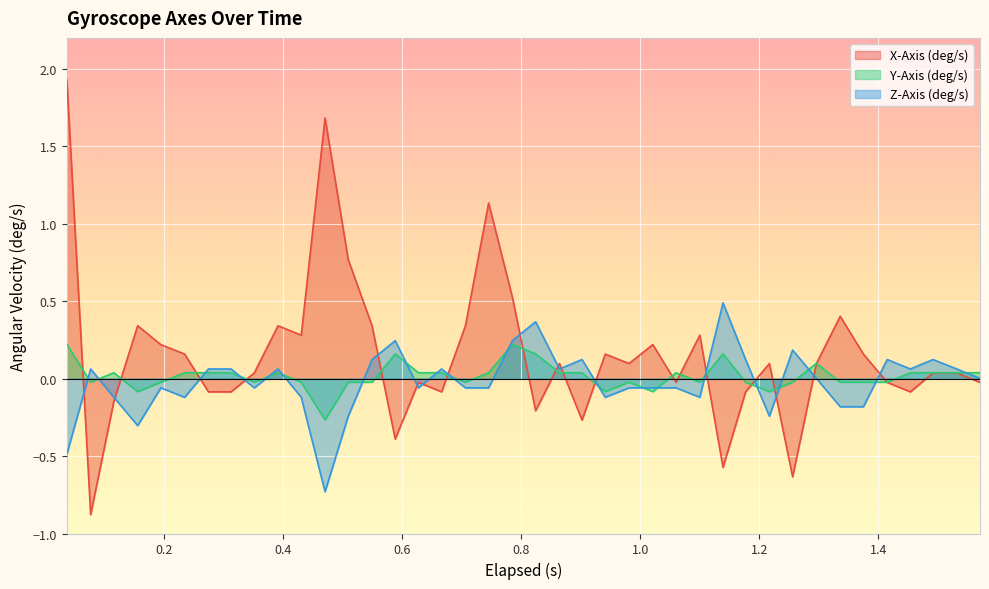

Which series has the widest spread of values?

X-Axis (deg/s)